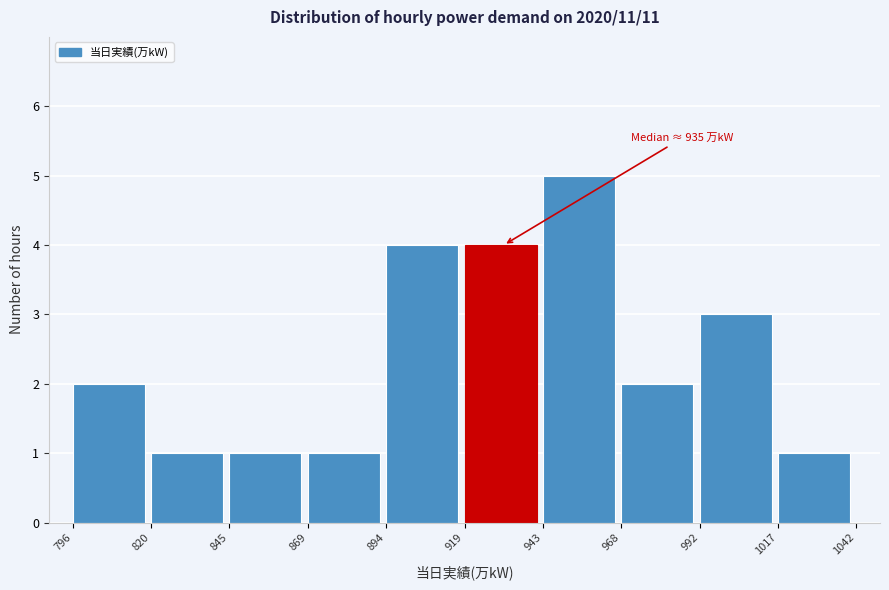

Which range on the x-axis has the tallest bar?

943 to 968